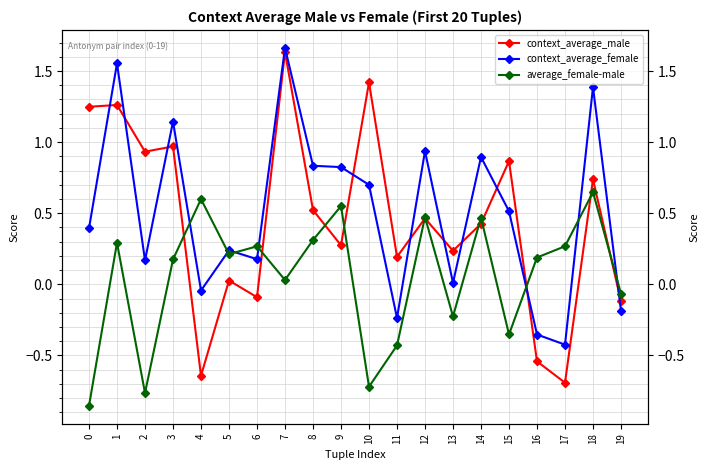

The value of context_average_male at 13 is 0.1. True or false?

False